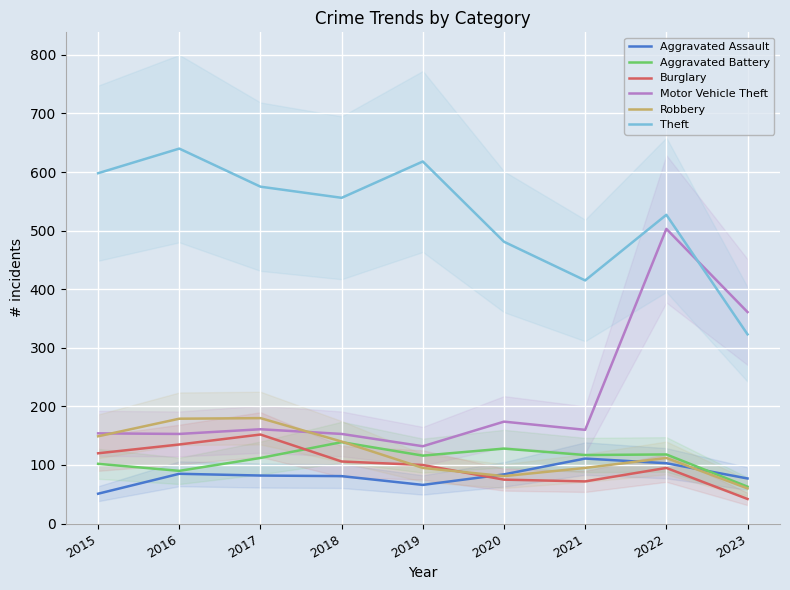

What is the average value of the Theft series?

526